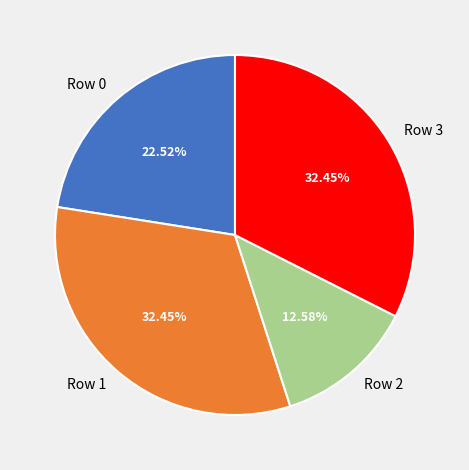

To the nearest percent, what is the combined percentage of Row 2 and Row 3?

45%